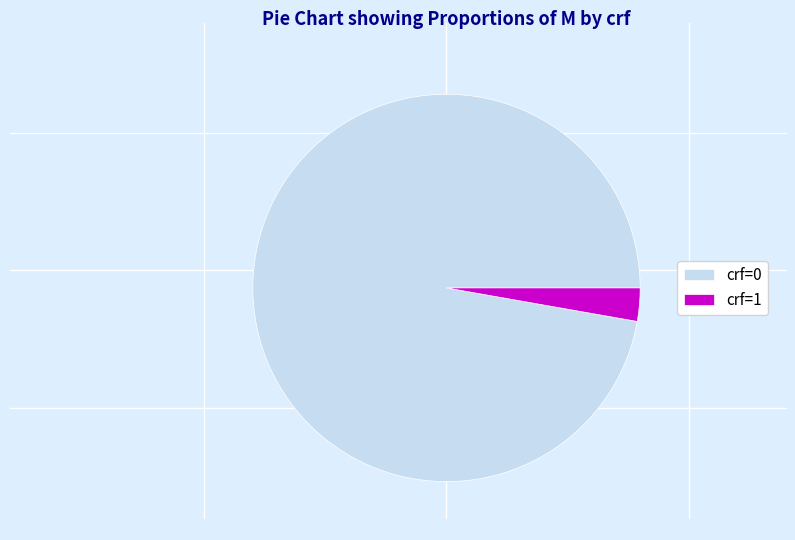

What is the smallest slice in the pie chart?

crf=1